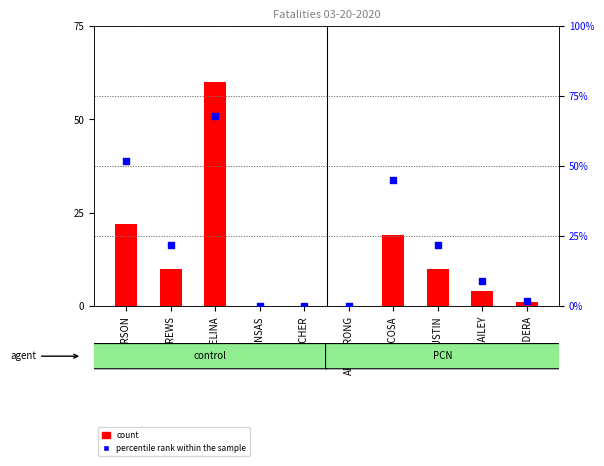

Which series reaches the maximum Y coordinate?

percentile rank within the sample